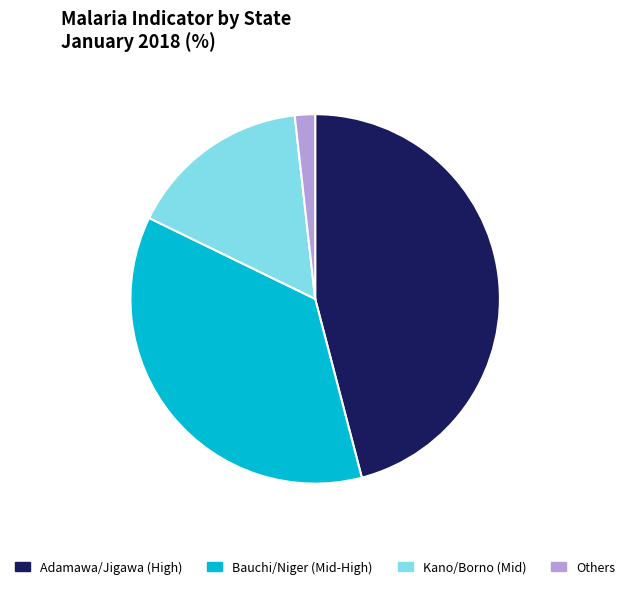

How many slices are in this pie chart?

4